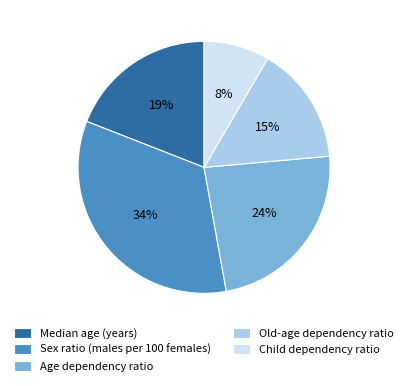

What percentage is the Median age (years) slice, to the nearest percent?

19%